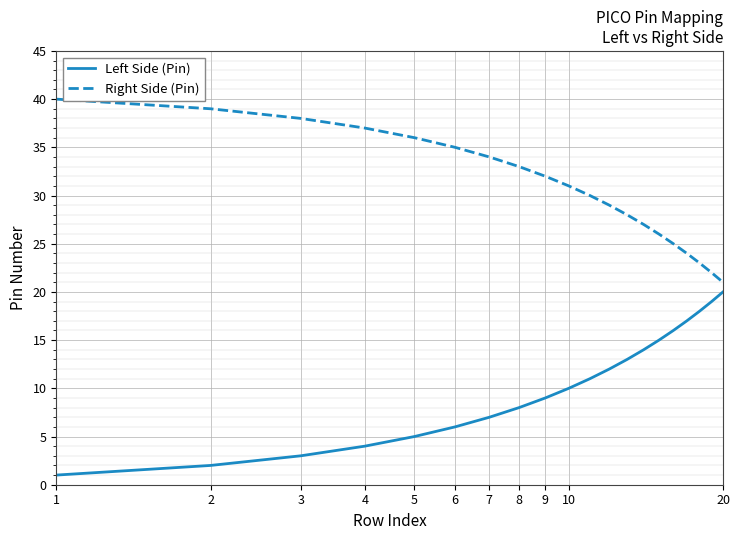

What is the difference between the maximum and minimum values in the Right Side (Pin) series?

19